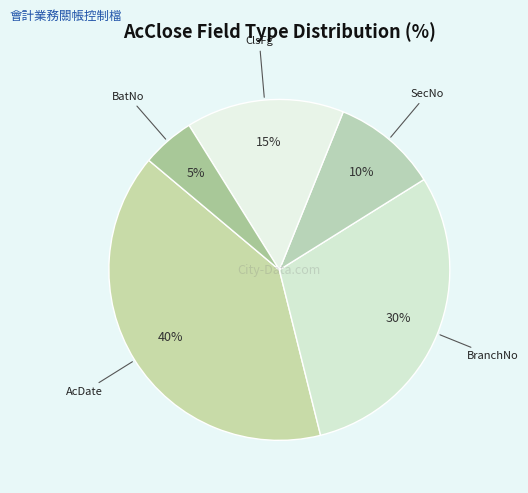

Rank the categories by value from highest to lowest.

AcDate, BranchNo, ClsFg, SecNo, BatNo